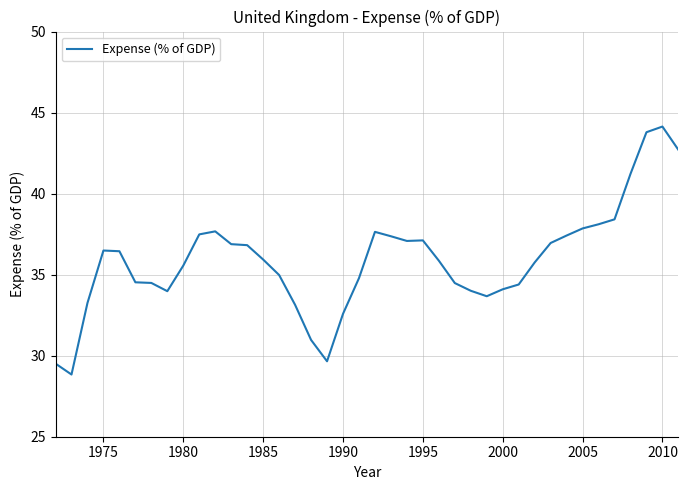

What is the minimum value shown in the chart?

28.8